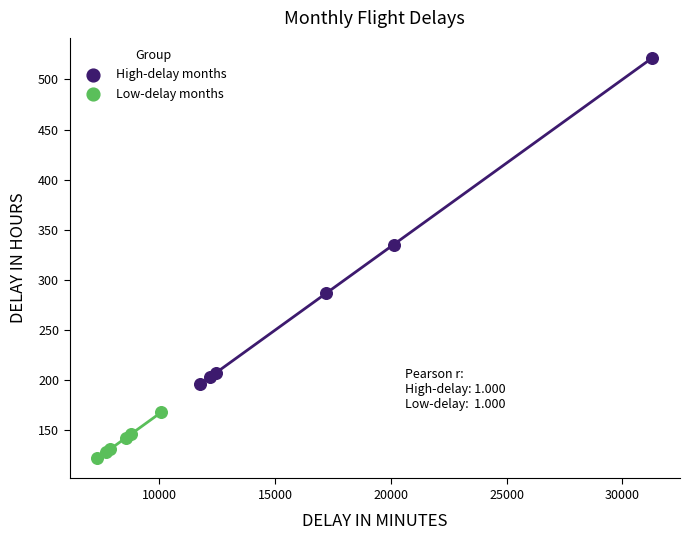

Which series reaches the minimum Y coordinate?

Low-delay months